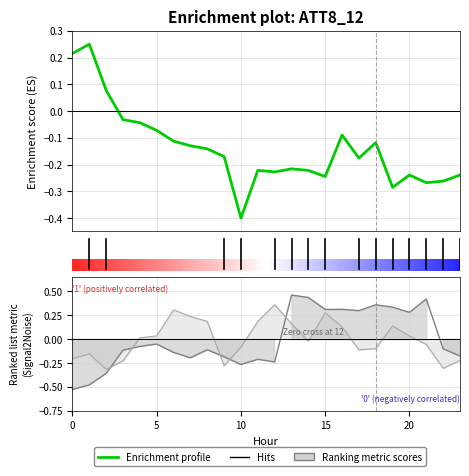

How many intersections are there between Enrichment profile and Ranking metric scores?

7